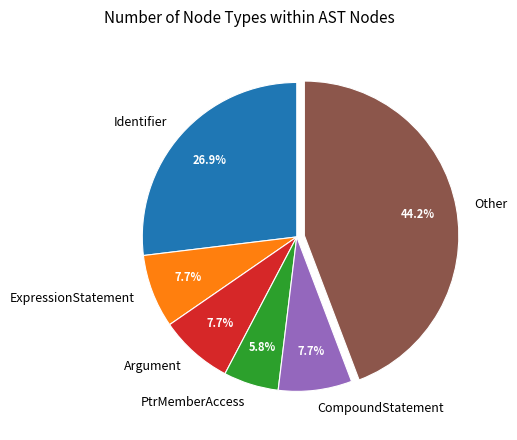

How many segments does this pie chart have?

6